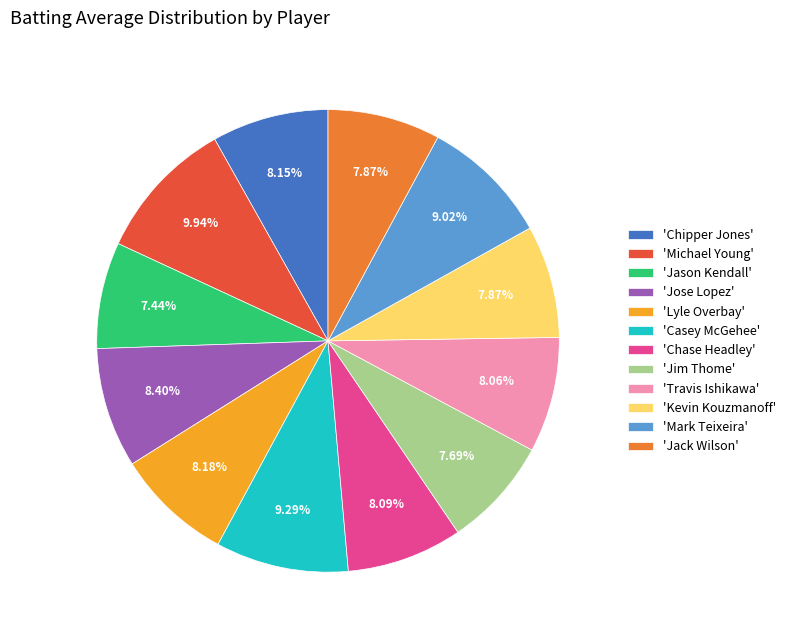

Which has a higher value, 'Casey McGehee' or 'Kevin Kouzmanoff'?

'Casey McGehee'